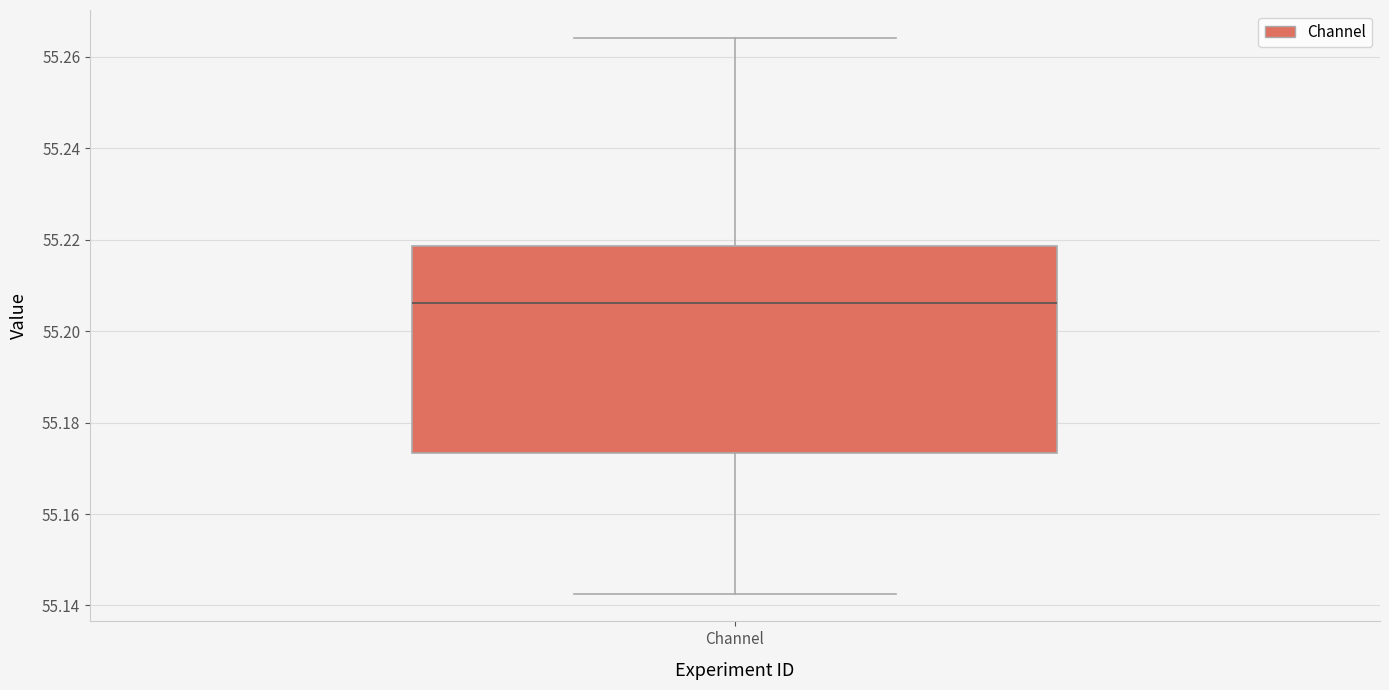

Where does the upper whisker of the box for Channel end on the y-axis? The values are not printed on the chart, so give them approximately, as read against the axis.

55.264